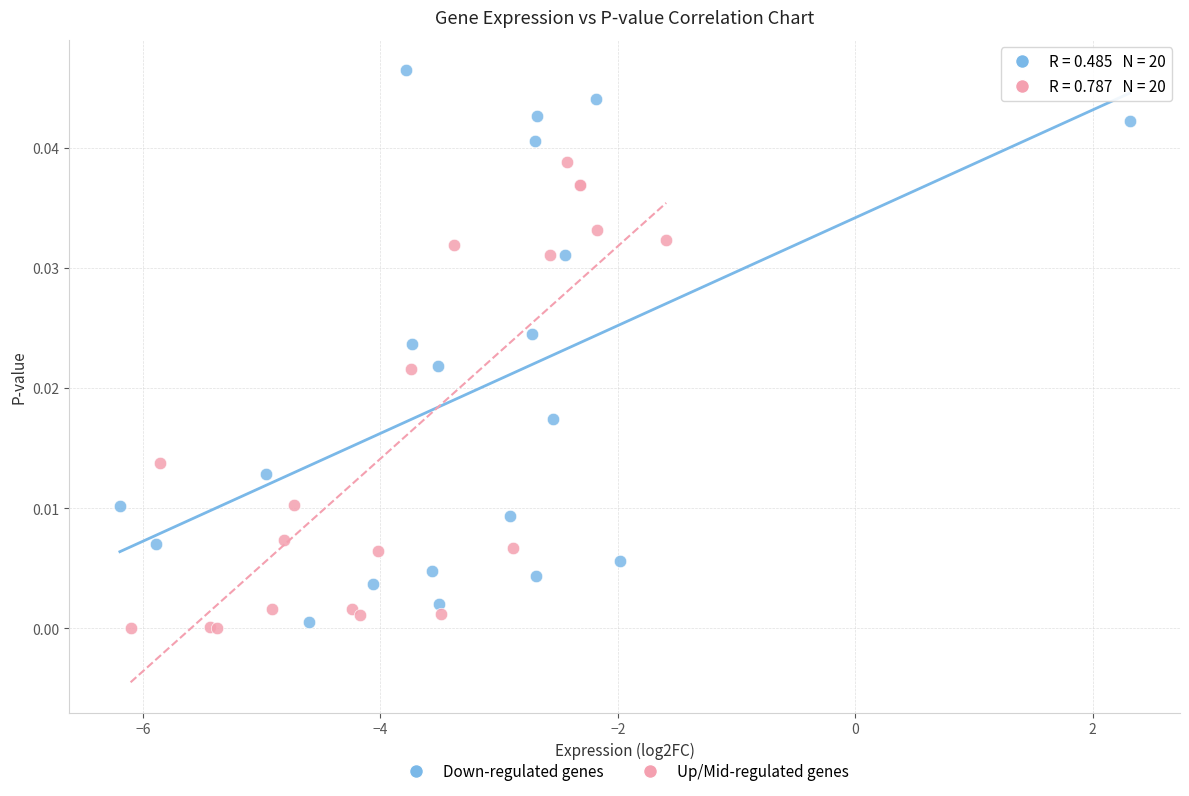

What are all the series names shown in the legend?

Down-regulated genes, Up/Mid-regulated genes